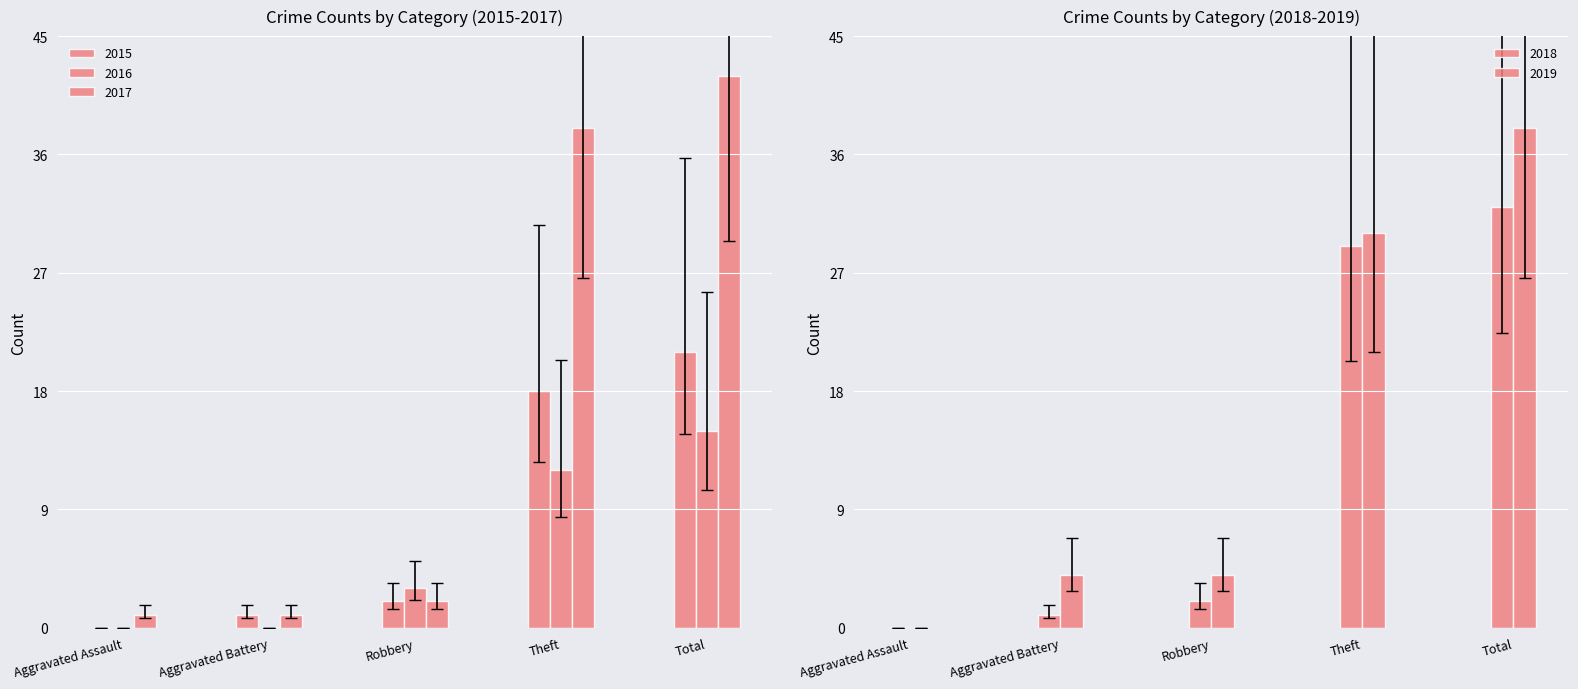

True or false: 2019 has a value of 4 at Robbery.

True